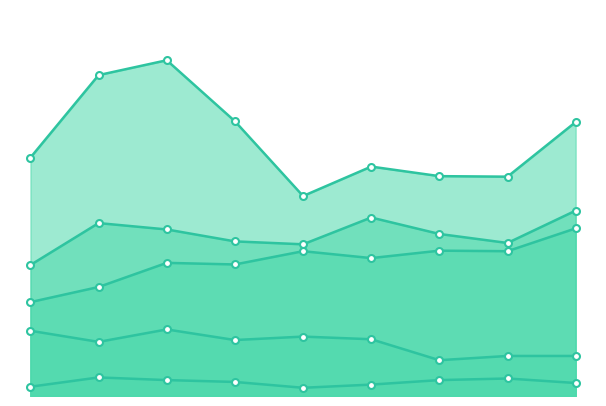

Does the chart have visible grid lines?

No